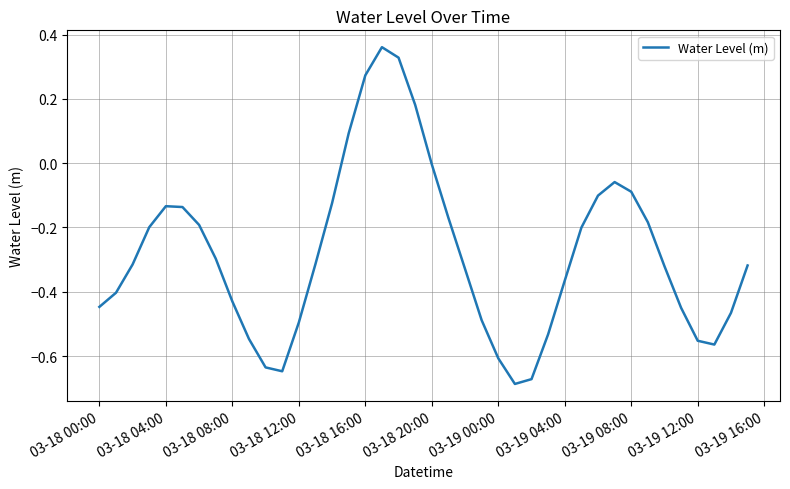

Does the chart have visible grid lines?

Yes